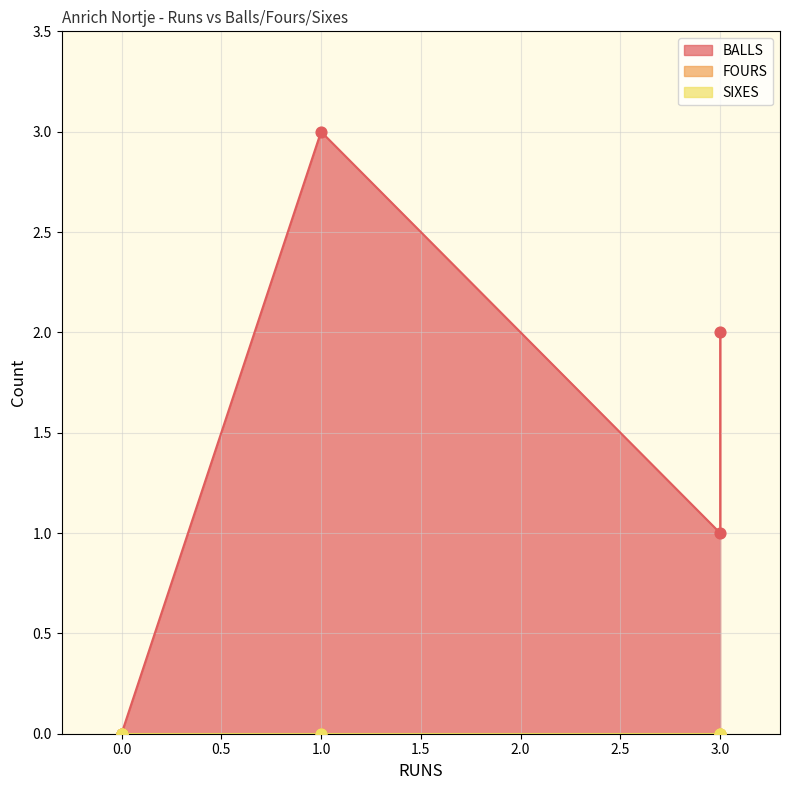

What are all the series names shown in the legend?

BALLS, FOURS, SIXES